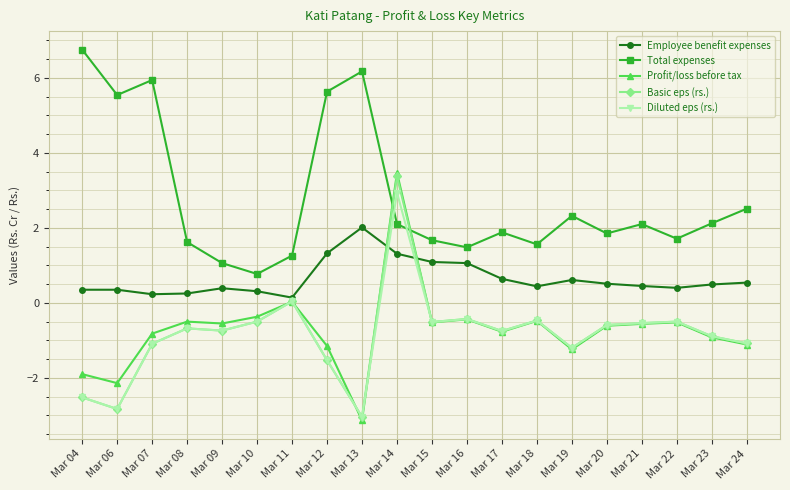

Count the number of data series in this chart.

5